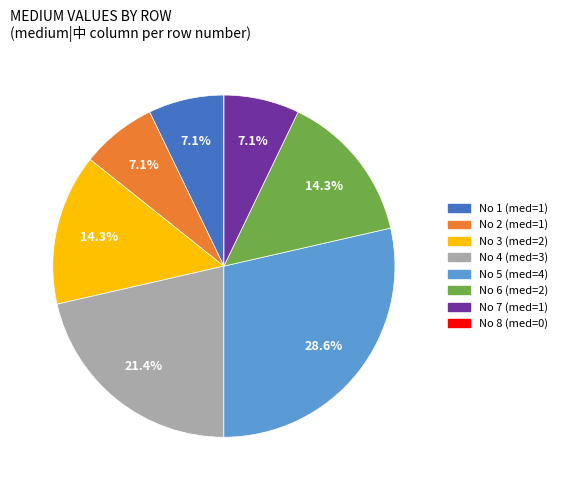

Is there a majority slice in this chart?

No